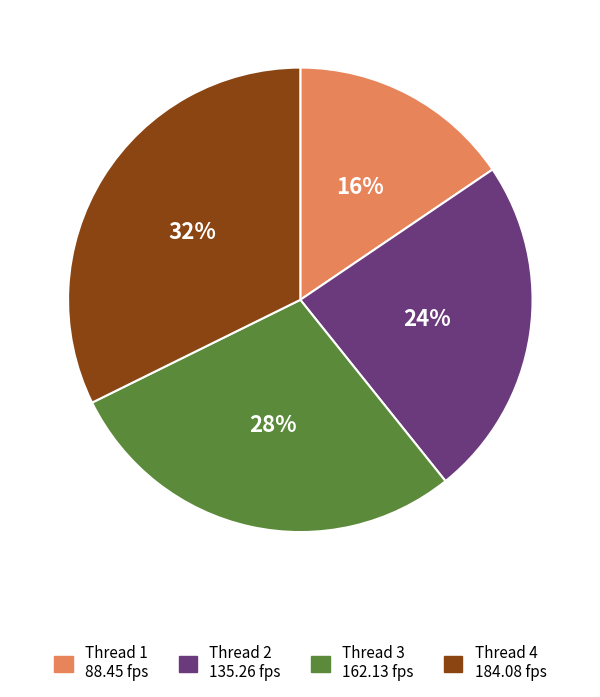

How many segments does this pie chart have?

4